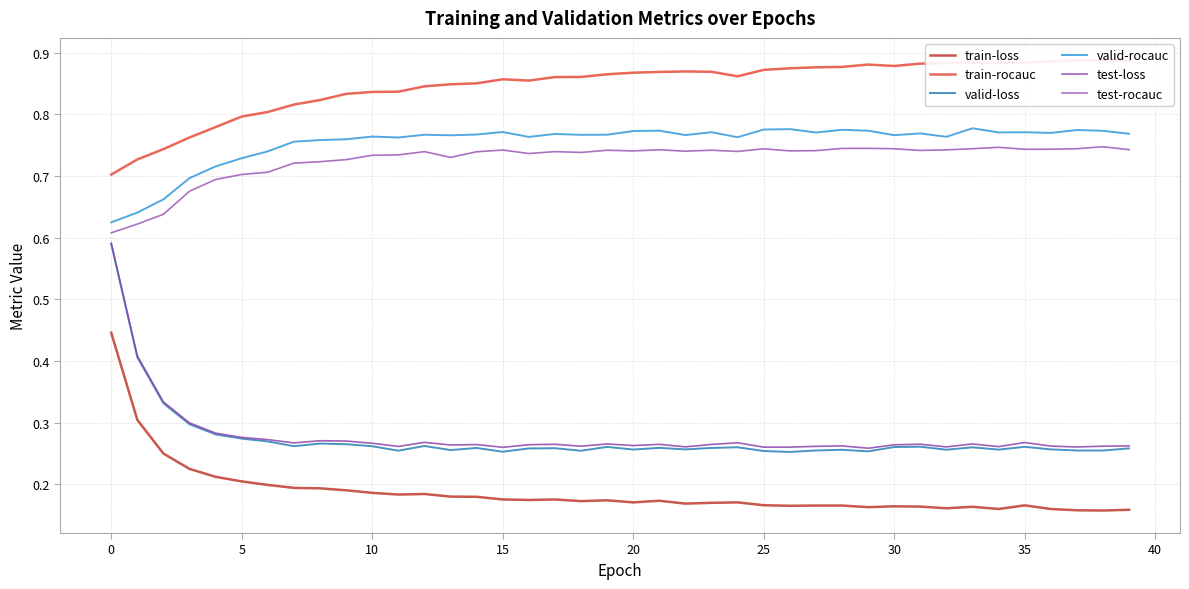

The test-rocauc series shows 1.0 at 26. True or false?

False